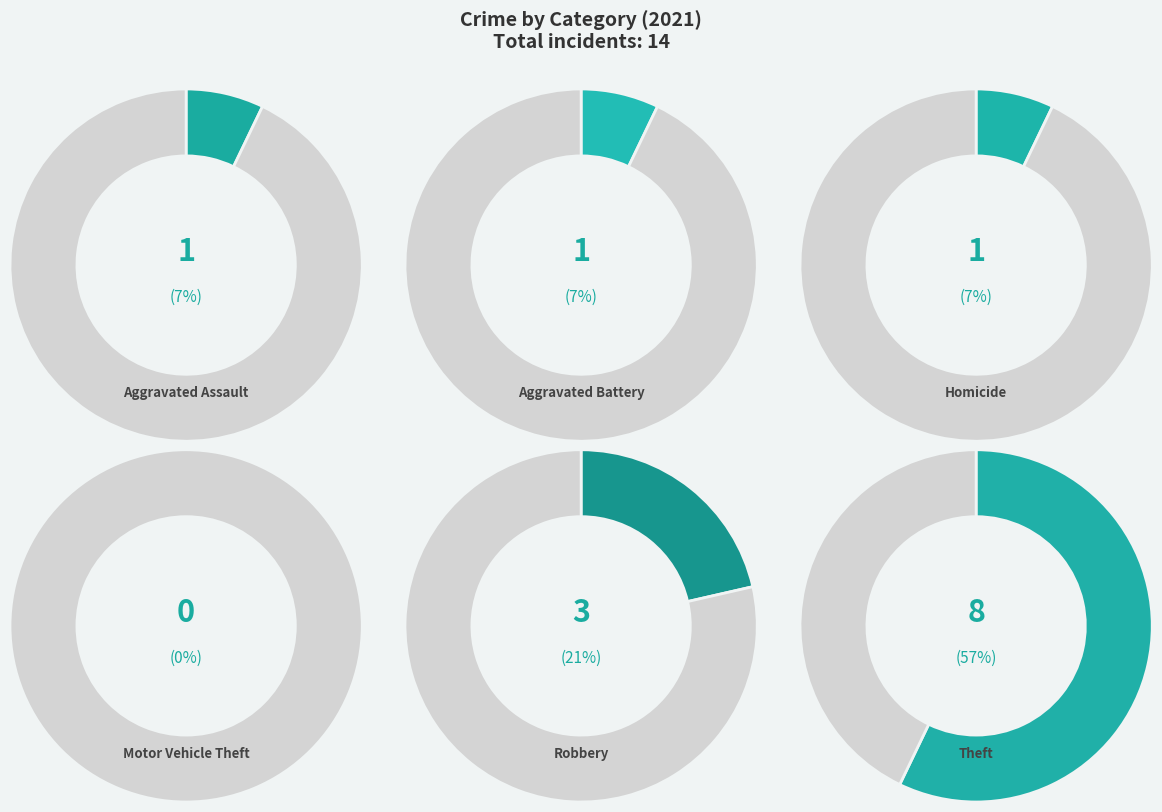

To the nearest percent, what is the difference between the Robbery and Theft slice percentages?

36%